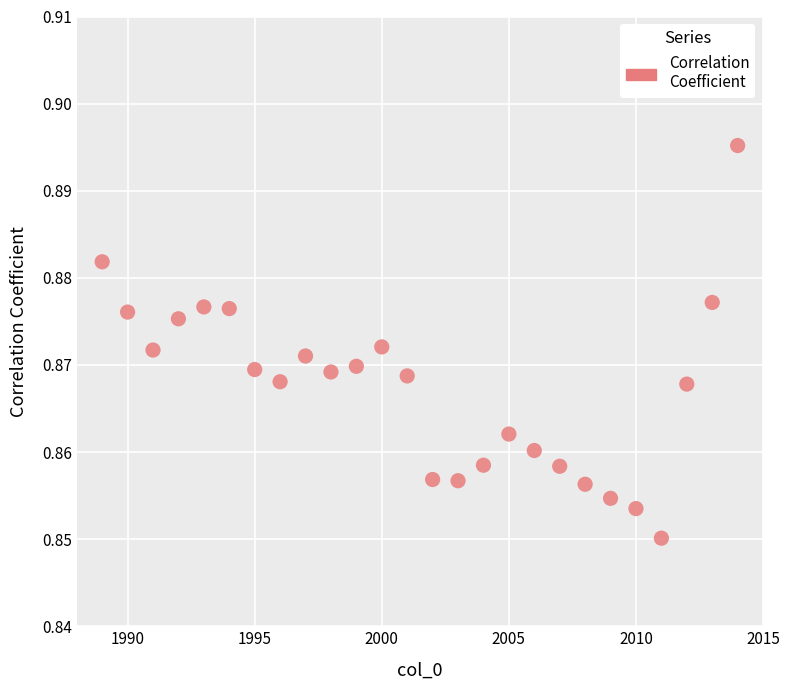

What is the range of X values (max minus min)?

25.0